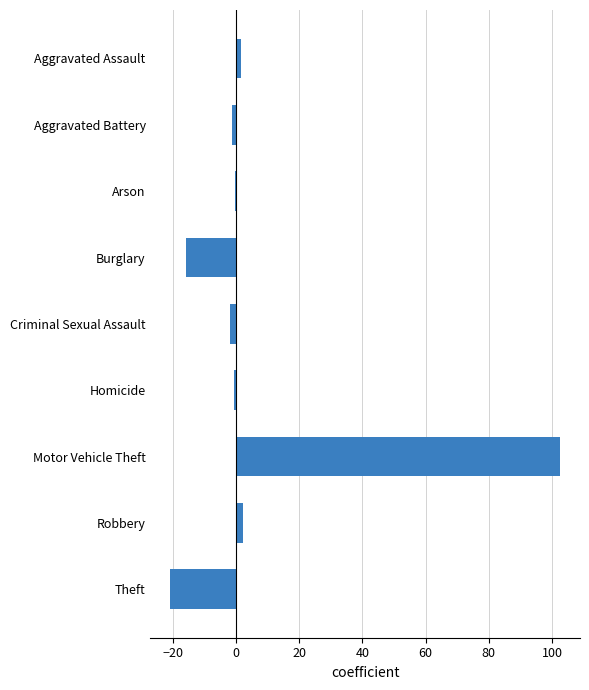

Read the value at Theft.

-20.8